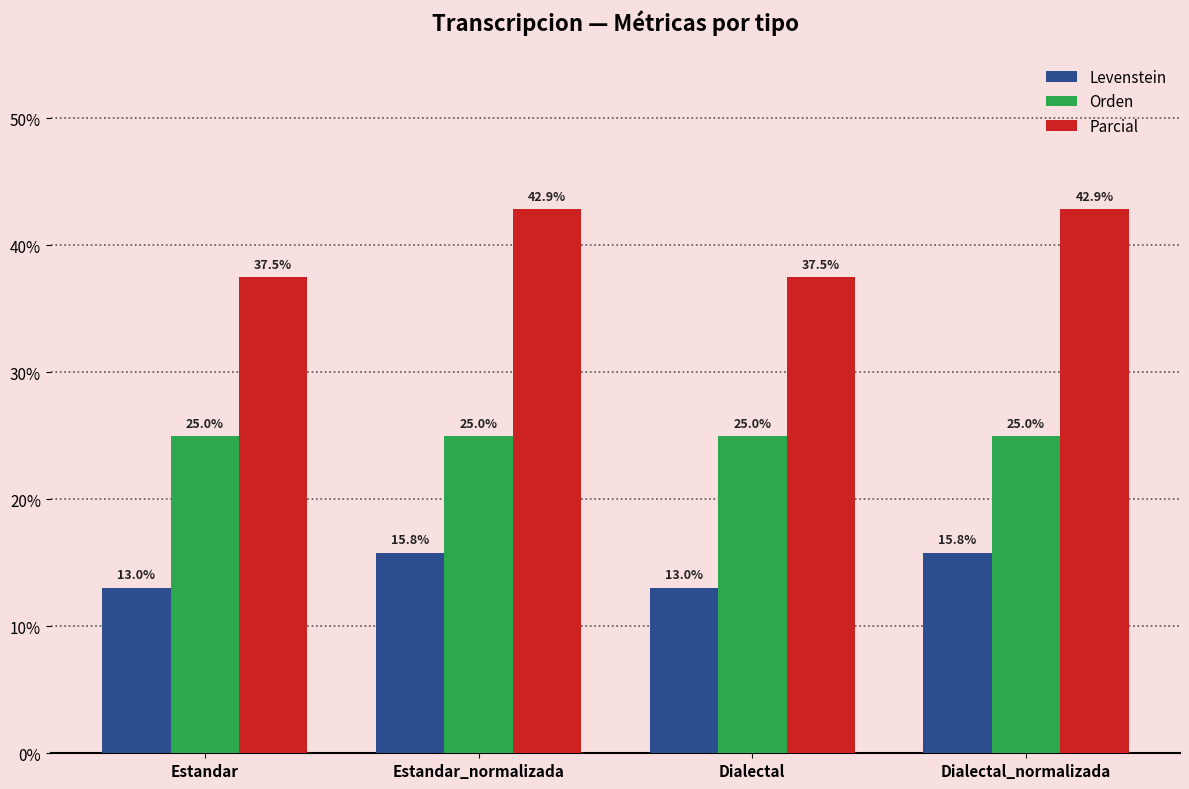

Does the chart contain stacked bars?

No